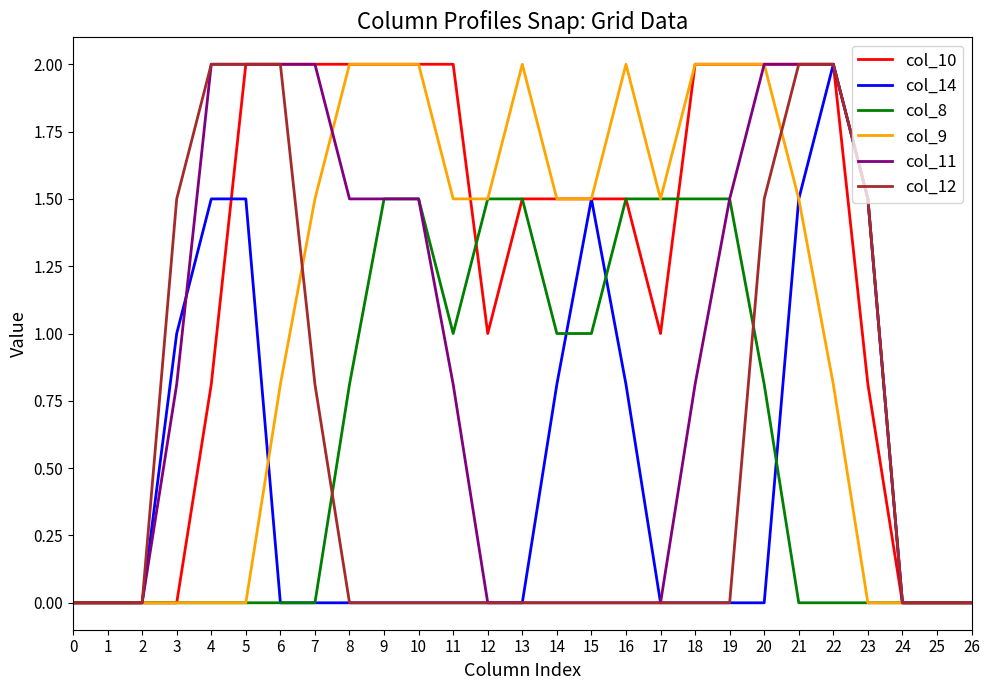

At which category is the sum across all series the highest?

21